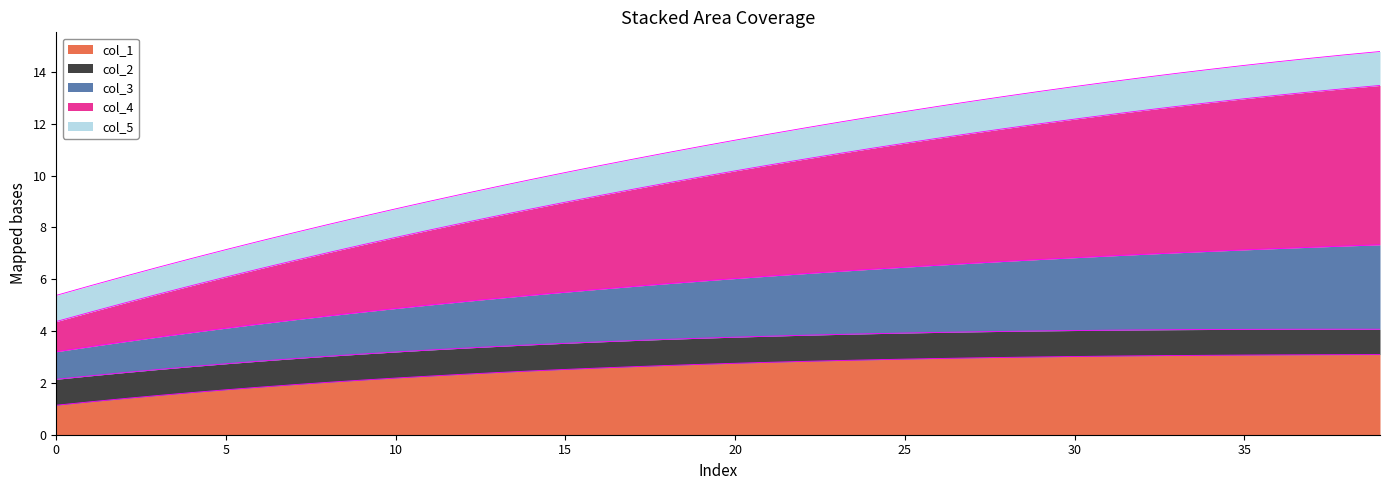

Does the chart have visible grid lines?

No